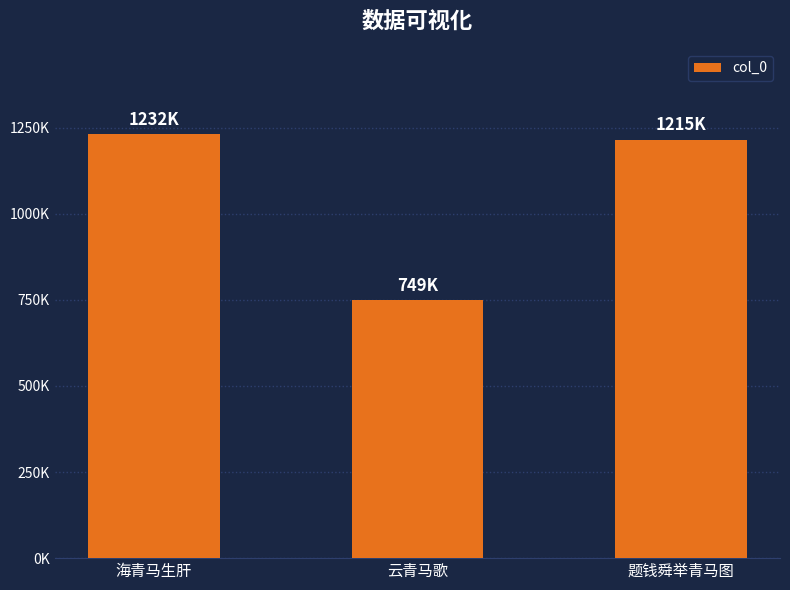

Are the bars horizontal?

No